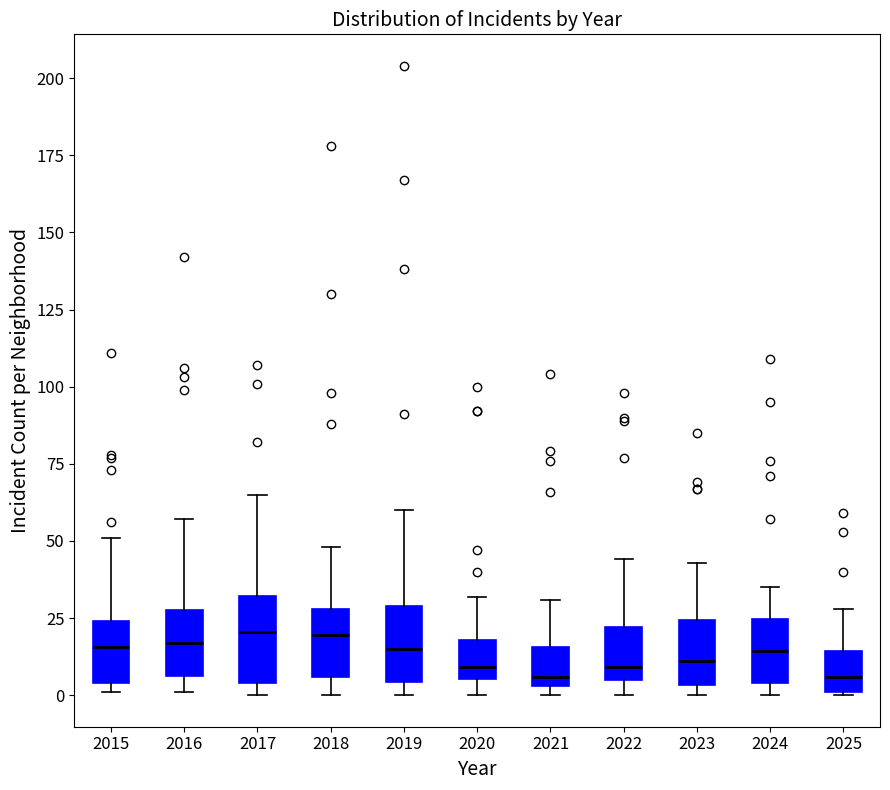

Reading left to right, read every box against the y-axis: the position of its median line, the range the box covers, and the ends of its whiskers. The values are not printed on the chart, so give them approximately, as read against the axis.

2015: median 15, box 5 to 25, whiskers 0 to 50
2016: median 15, box 5 to 30, whiskers 0 to 55
2017: median 20, box 5 to 30, whiskers 0 to 65
2018: median 20, box 5 to 30, whiskers 0 to 50
2019: median 15, box 5 to 30, whiskers 0 to 60
2020: median 10, box 5 to 20, whiskers 0 to 30
2021: median 5 (just above the box's lower edge), box 5 to 15, whiskers 0 to 30
2022: median 10, box 5 to 20, whiskers 0 to 45
2023: median 10, box 5 to 25, whiskers 0 to 45
2024: median 15, box 5 to 25, whiskers 0 to 35
2025: median 5, box 0 to 15, whiskers 0 to 30